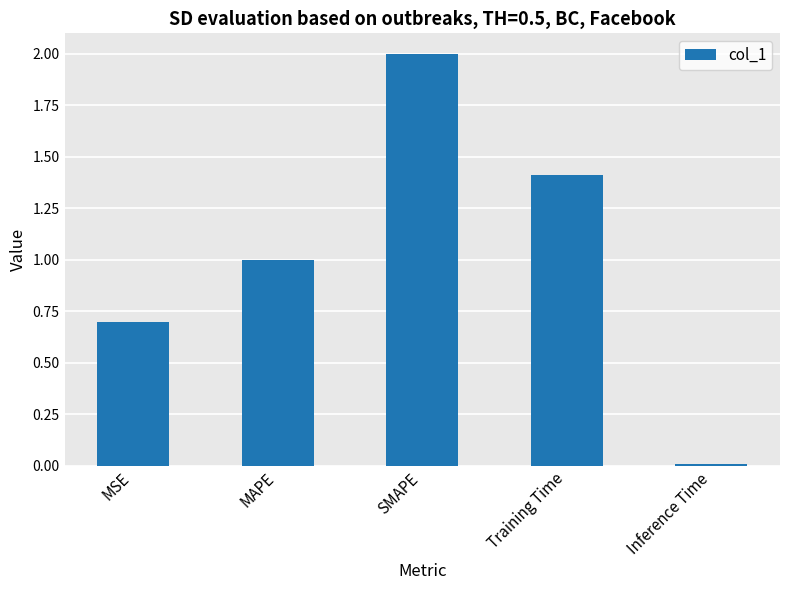

What is the label of the 2nd bar from the right?

Training Time